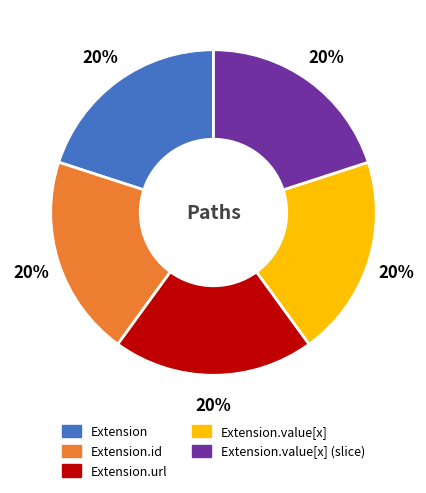

To the nearest percent, what is the average slice percentage?

20%